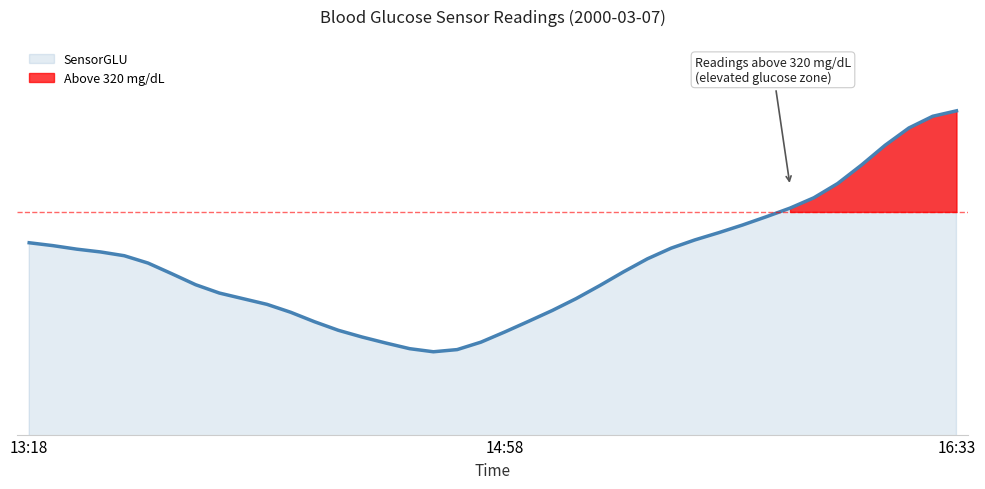

What is the difference between the maximum and second lowest values?

182.3